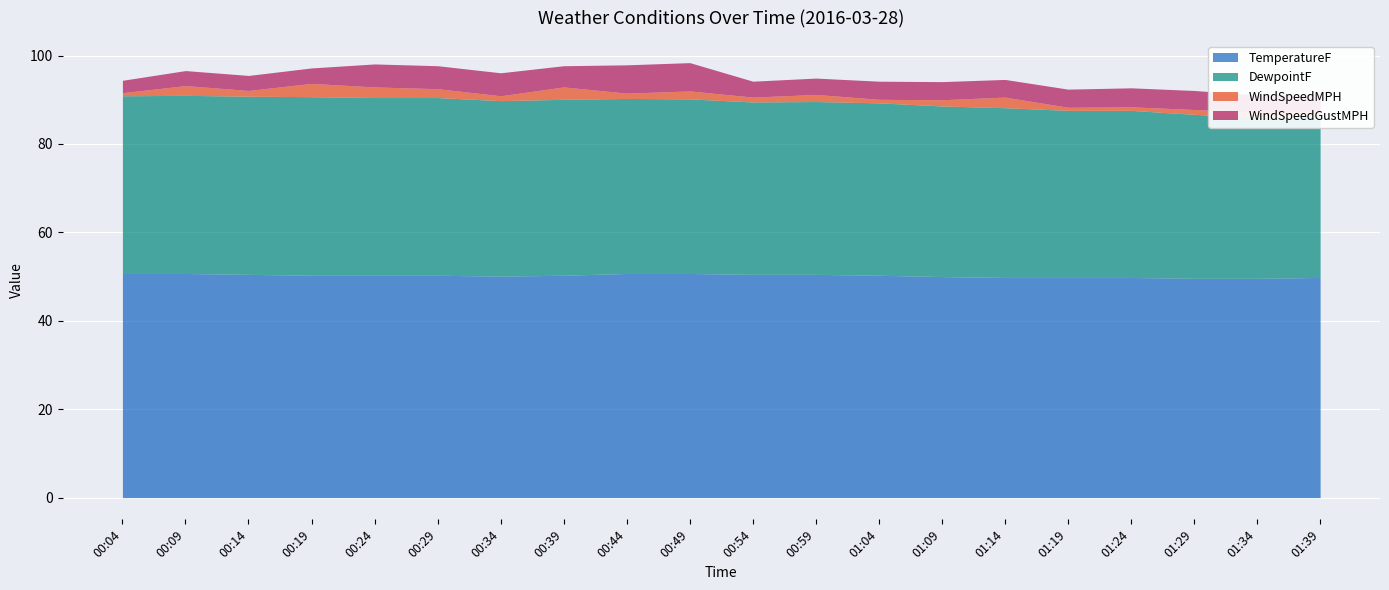

Where is WindSpeedMPH nearest to the value 1?

01:39